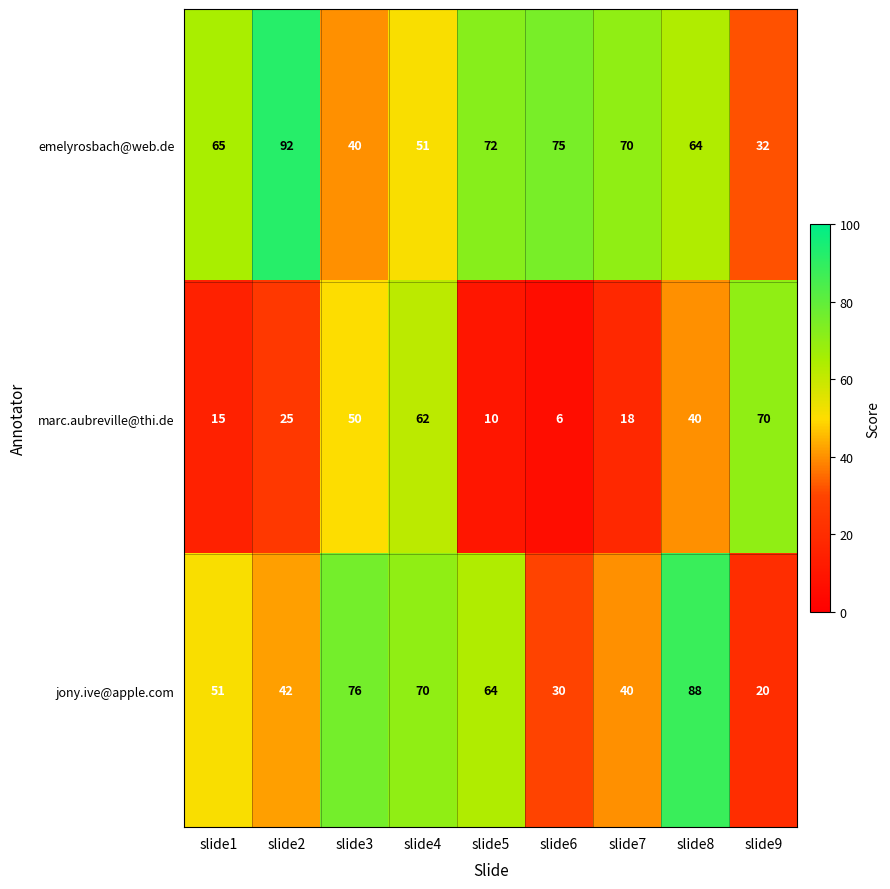

What is the total value across all series at slide4?

183